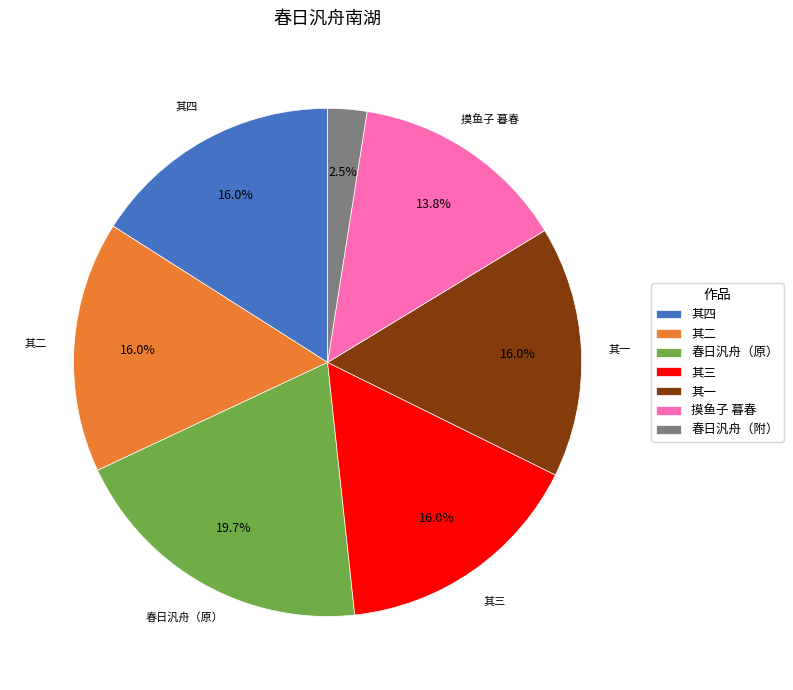

Is there a majority slice in this chart?

No